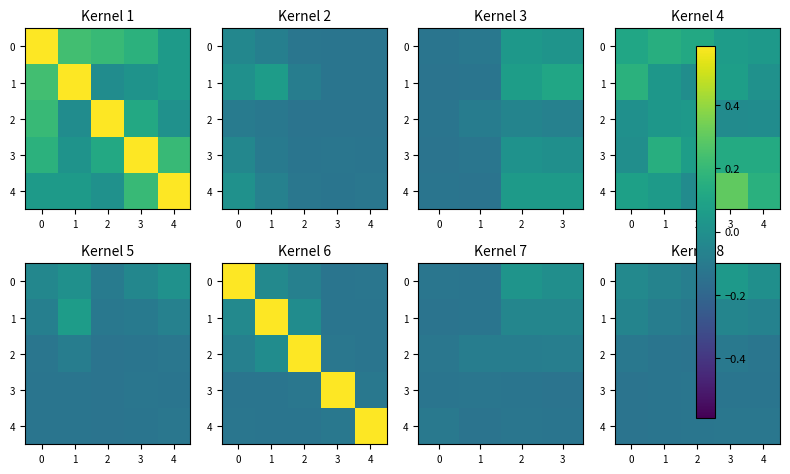

Where is 4 nearest to the value 0?

3